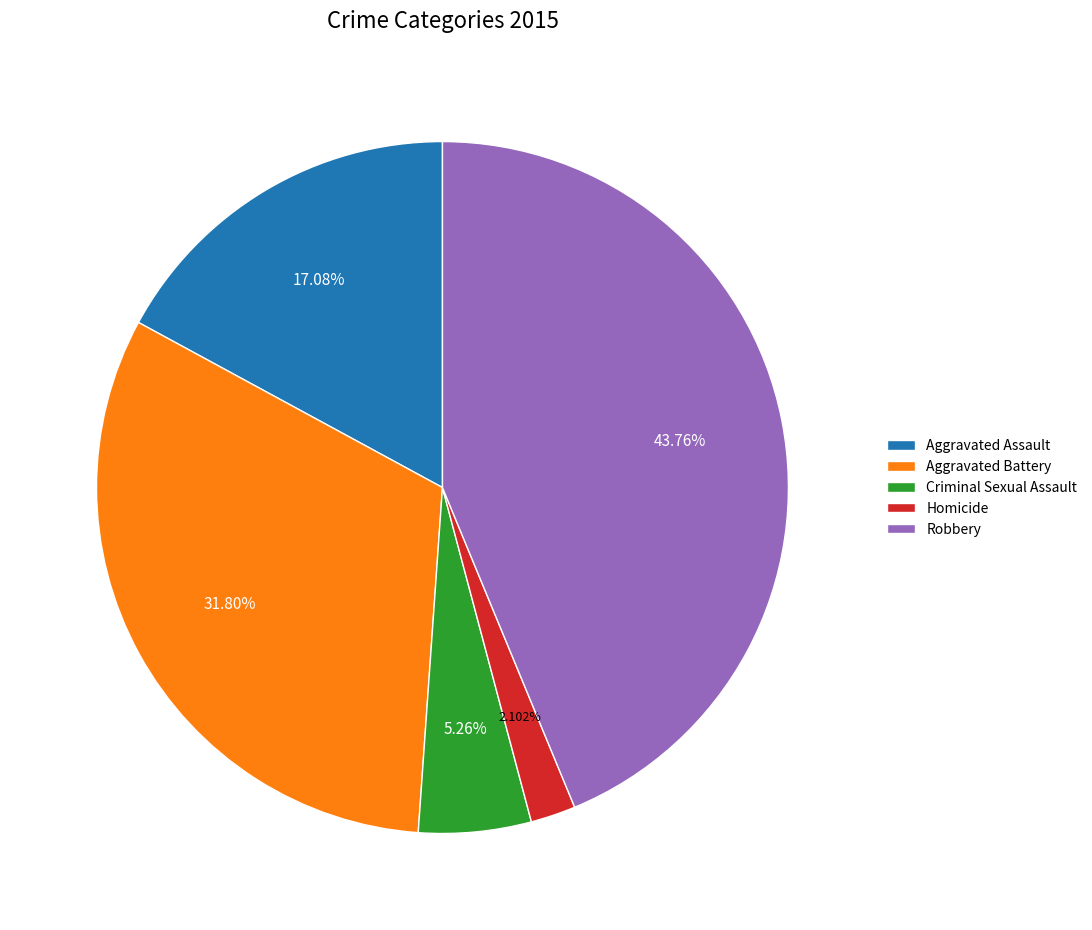

To the nearest percent, what percentage of the pie is Aggravated Battery?

32%